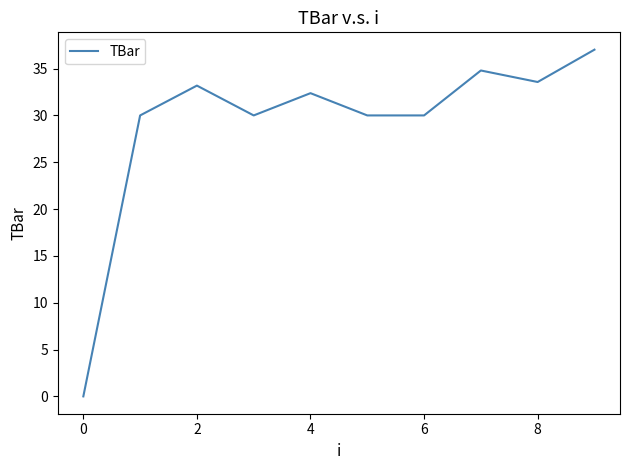

What is the greatest value displayed?

37.0